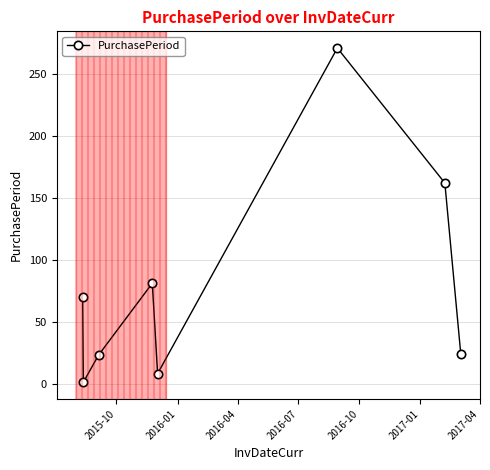

What is the greatest value displayed?

271